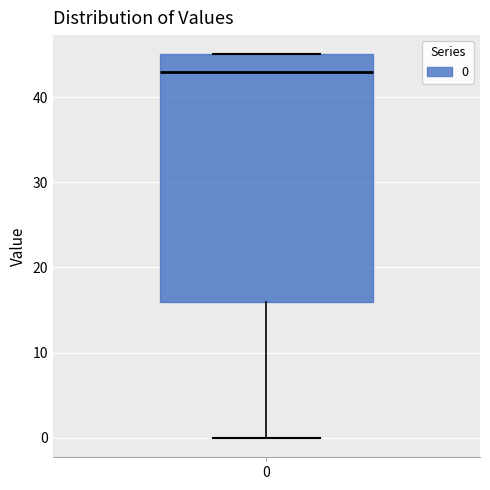

Transcribe this box plot: give where the median line is, the range the box spans, and where the two whiskers end, as read against the y-axis. The values are not printed on the chart, so give them approximately, as read against the axis.

median 43, box 16 to 45, whiskers 0 to 45